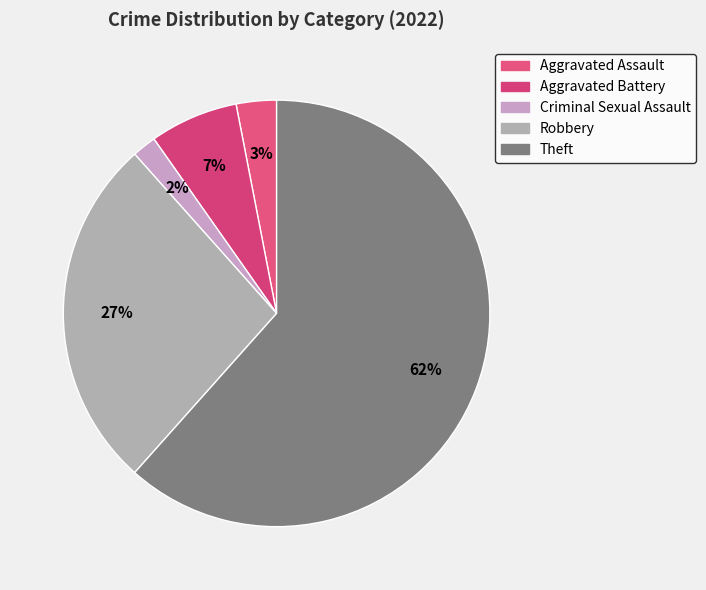

What is the largest slice in the pie chart?

Theft